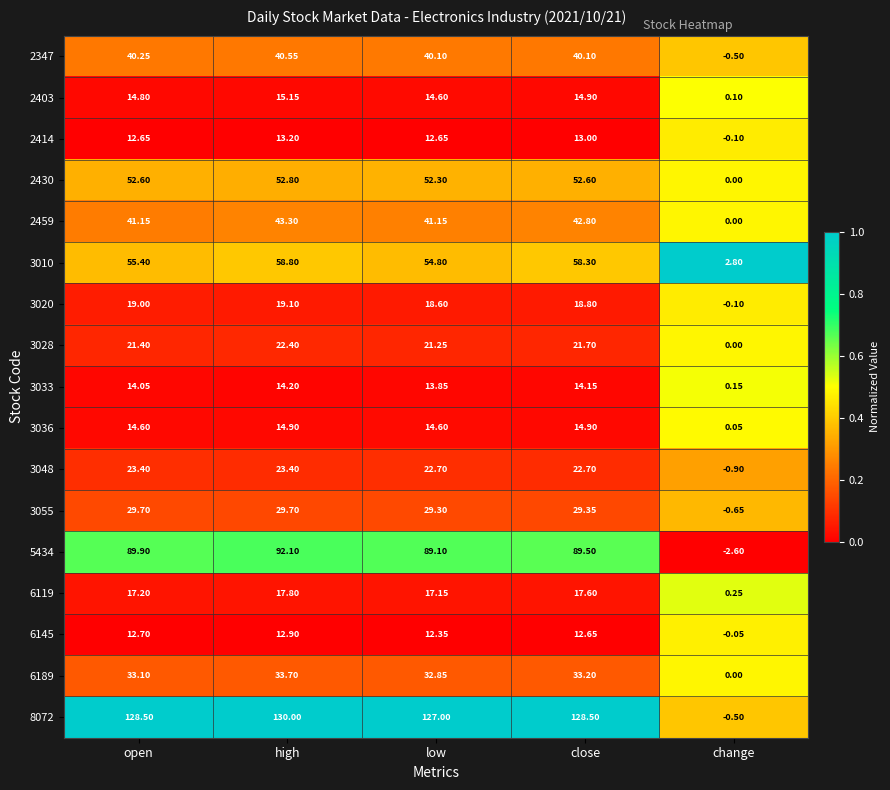

At which category does the chart reach its peak across all series?

high